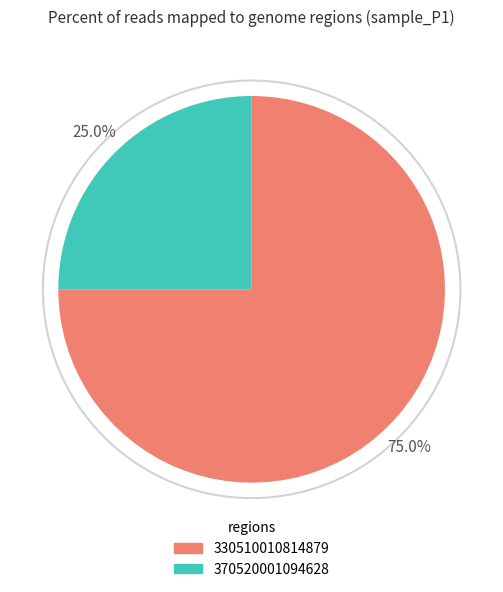

To the nearest percent, what is the difference between the largest and smallest slice percentages?

50%